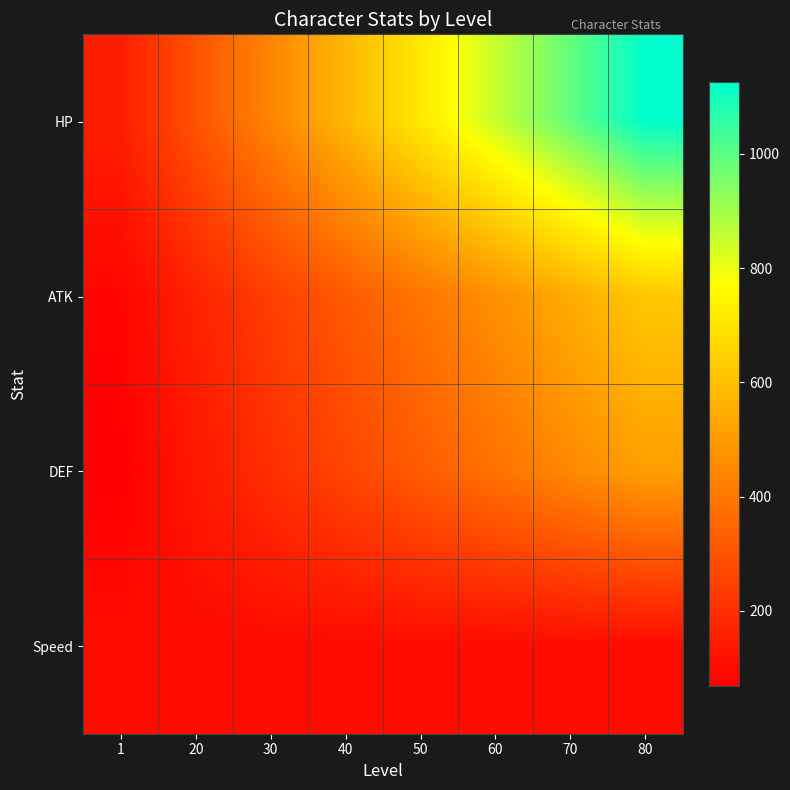

How many series are shown in this chart?

4